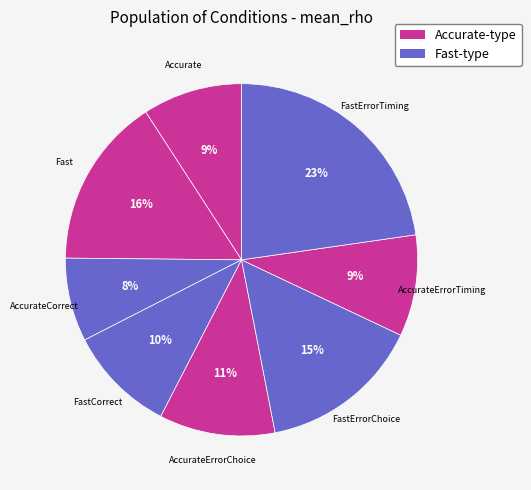

How many slices are in this pie chart?

8